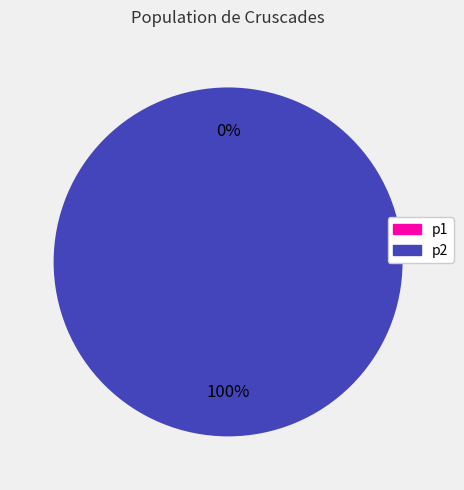

Which slice is the largest?

p2